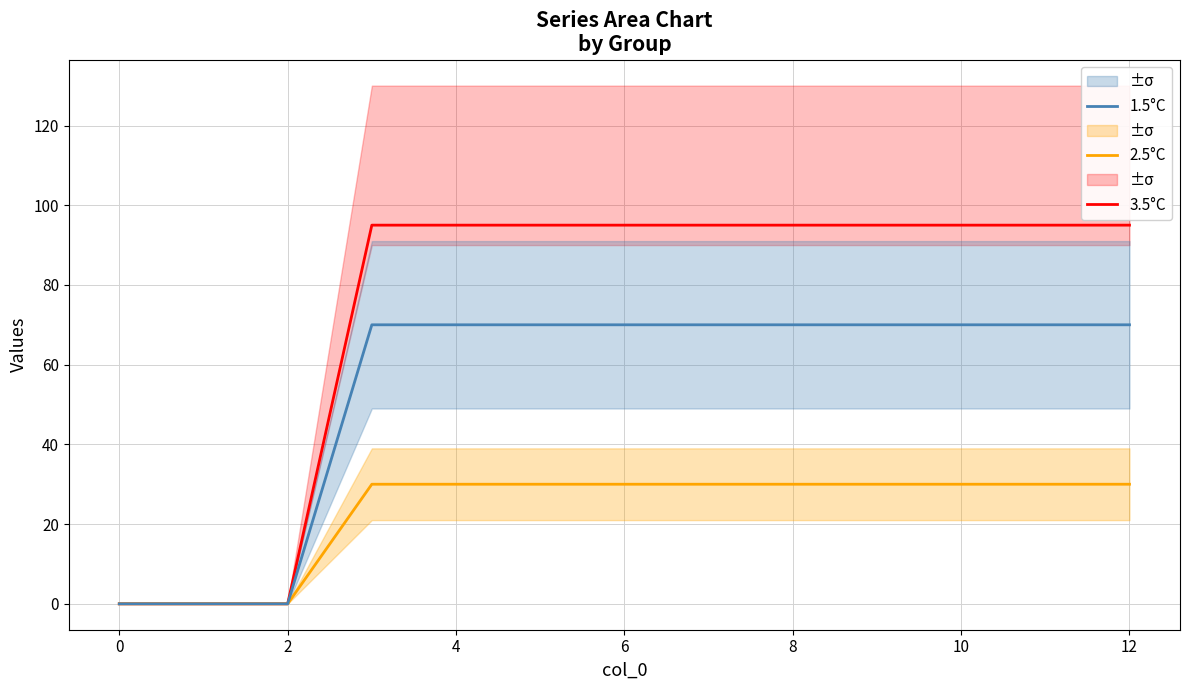

What is the maximum value for 2.5°C?

30